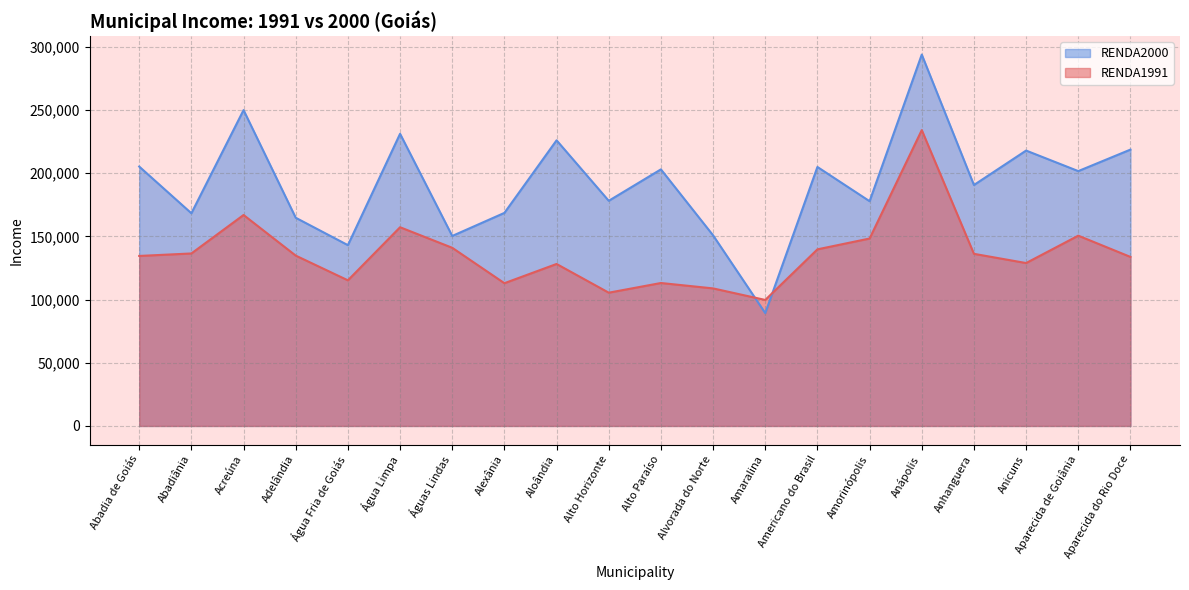

Reading left to right, what are all the values shown in this chart?

RENDA1991: Abadia de Goiás=134535	Abadiânia=136501	Acreúna=166944	Adelândia=134798	Água Fria de Goiás=115241	Água Limpa=157254	Águas Lindas=140991	Alexânia=112962	Aloândia=128186	Alto Horizonte=105458	Alto Paraíso=113118	Alvorada do Norte=108848	Amaralina=99712	Americano do Brasil=139757	Amorinópolis=148326	Anápolis=234126	Anhanguera=136215	Anicuns=128914	Aparecida de Goiânia=150587	Aparecida do Rio Doce=133762
RENDA2000: Abadia de Goiás=205270	Abadiânia=168306	Acreúna=249956	Adelândia=164756	Água Fria de Goiás=143080	Água Limpa=231213	Águas Lindas=150347	Alexânia=168607	Aloândia=226047	Alto Horizonte=178175	Alto Paraíso=203050	Alvorada do Norte=150832	Amaralina=89305	Americano do Brasil=204952	Amorinópolis=177852	Anápolis=293890	Anhanguera=190669	Anicuns=217933	Aparecida de Goiânia=201683	Aparecida do Rio Doce=218703